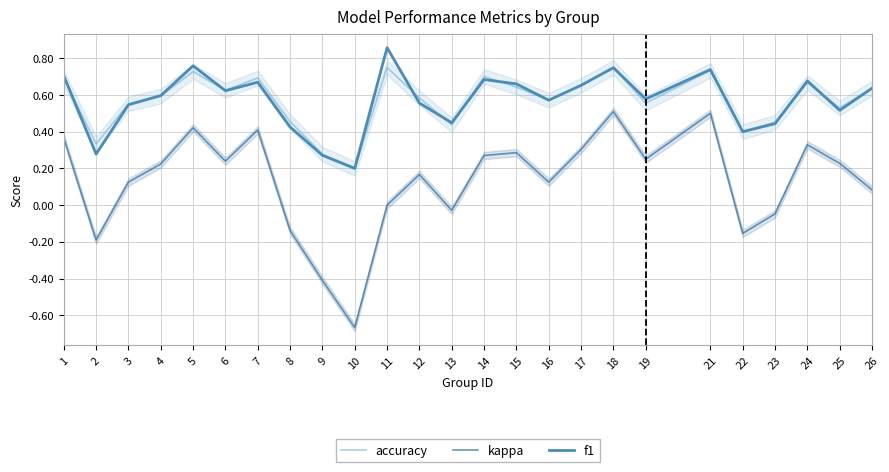

Reading left to right, list all the values displayed in this chart.

accuracy: 1=0.7	2=0.3	3=0.6	4=0.6	5=0.7	6=0.6	7=0.7	8=0.5	9=0.3	10=0.2	11=0.8	12=0.6	13=0.4	14=0.7	15=0.6	16=0.6	17=0.7	18=0.8	19=0.6	21=0.7	22=0.4	23=0.5	24=0.7	25=0.5	26=0.6
kappa: 1=0.4	2=-0.2	3=0.1	4=0.2	5=0.4	6=0.2	7=0.4	8=-0.1	9=-0.4	10=-0.7	11=0.0	12=0.2	13=-0.0	14=0.3	15=0.3	16=0.1	17=0.3	18=0.5	19=0.2	21=0.5	22=-0.2	23=-0.0	24=0.3	25=0.2	26=0.1
f1: 1=0.7	2=0.3	3=0.5	4=0.6	5=0.8	6=0.6	7=0.7	8=0.4	9=0.3	10=0.2	11=0.9	12=0.6	13=0.4	14=0.7	15=0.7	16=0.6	17=0.7	18=0.7	19=0.6	21=0.7	22=0.4	23=0.4	24=0.7	25=0.5	26=0.6